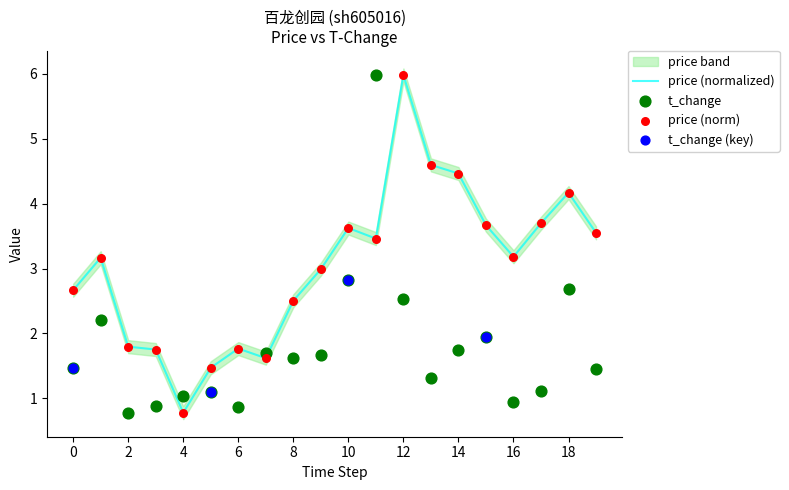

Which series contains the lowest Y value?

price